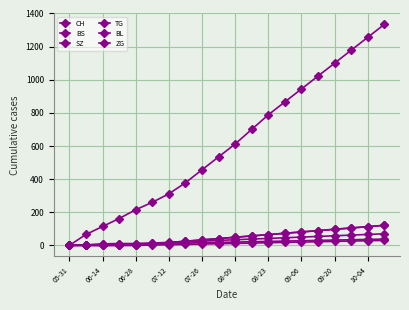

Is this an area chart (filled region under the line)?

No